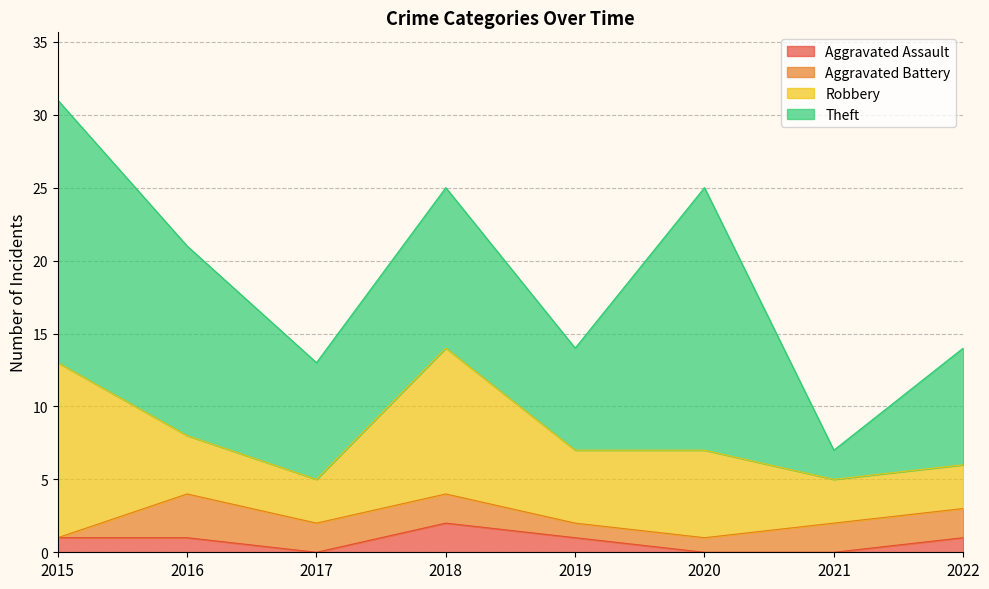

Reading left to right, transcribe all the data shown in this chart.

Aggravated Assault: 2015=1	2016=1	2017=0	2018=2	2019=1	2020=0	2021=0	2022=1
Aggravated Battery: 2015=0	2016=3	2017=2	2018=2	2019=1	2020=1	2021=2	2022=2
Robbery: 2015=12	2016=4	2017=3	2018=10	2019=5	2020=6	2021=3	2022=3
Theft: 2015=18	2016=13	2017=8	2018=11	2019=7	2020=18	2021=2	2022=8